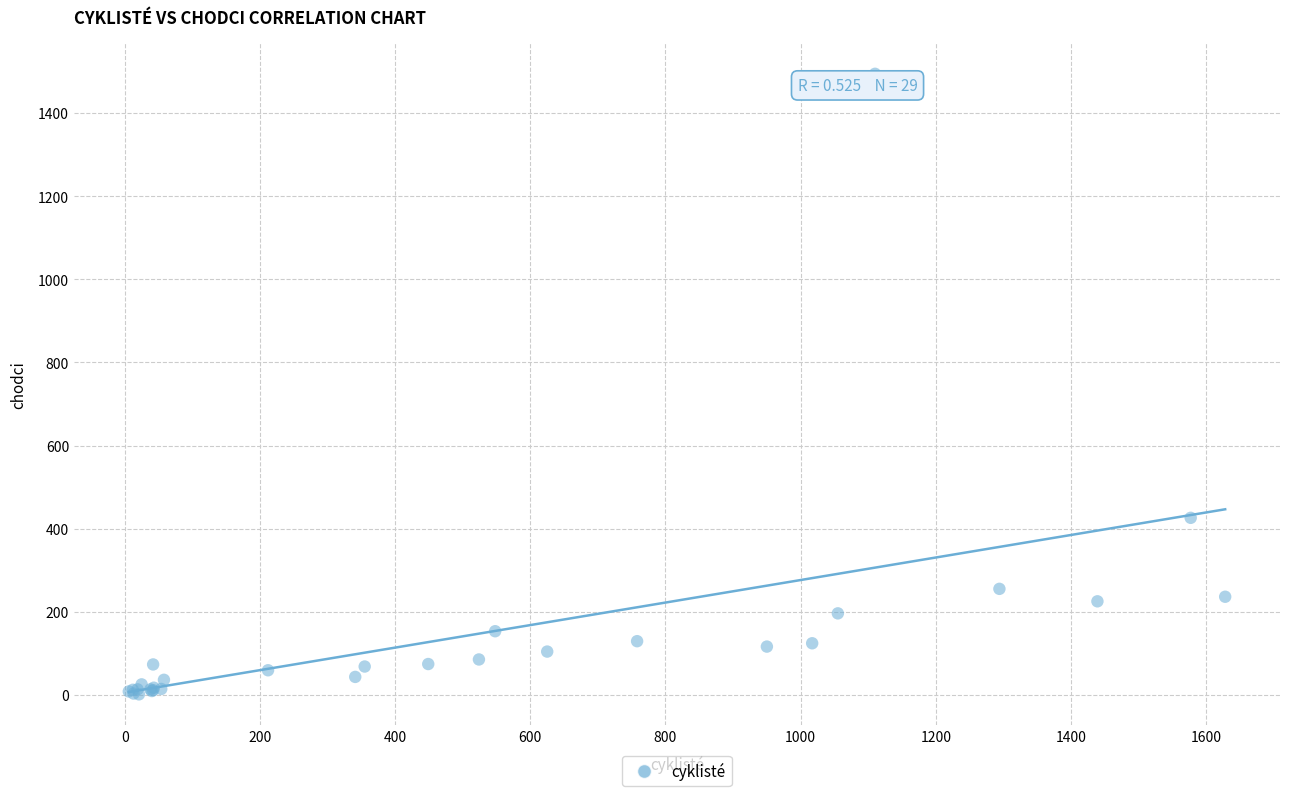

What Y value in the scatter plot is closest to 748?

426